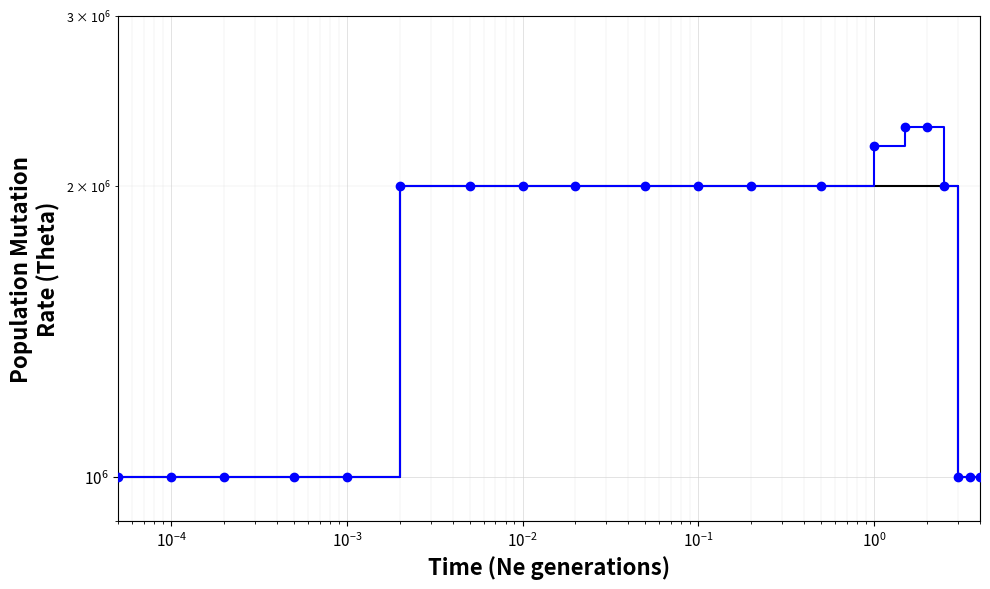

Is this an area chart (filled region under the line)?

No